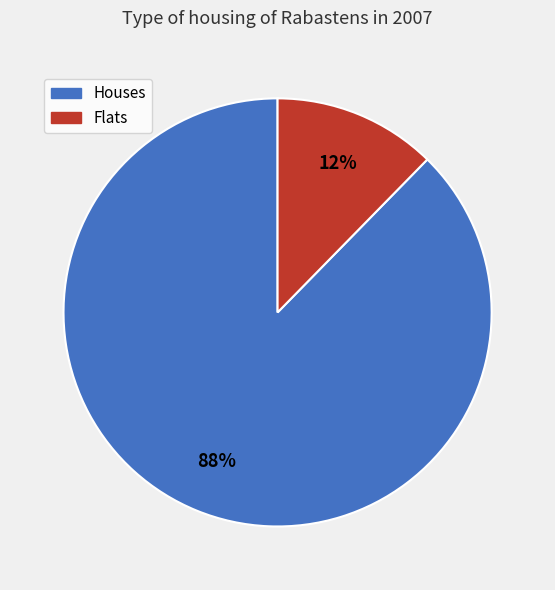

To the nearest percent, what is the average slice percentage?

50%